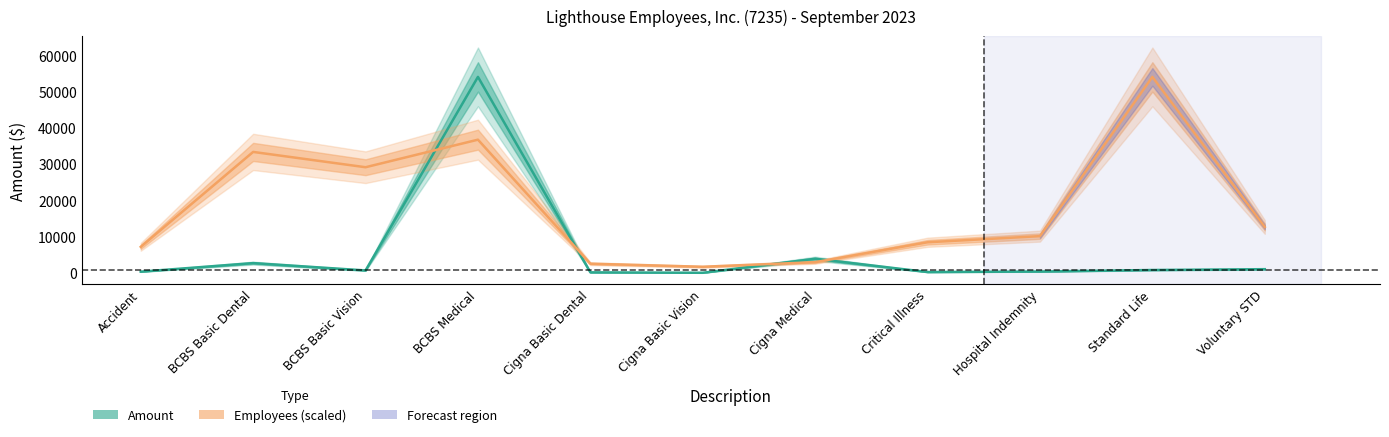

At which category does Employees reach its first local peak?

BCBS Basic Dental